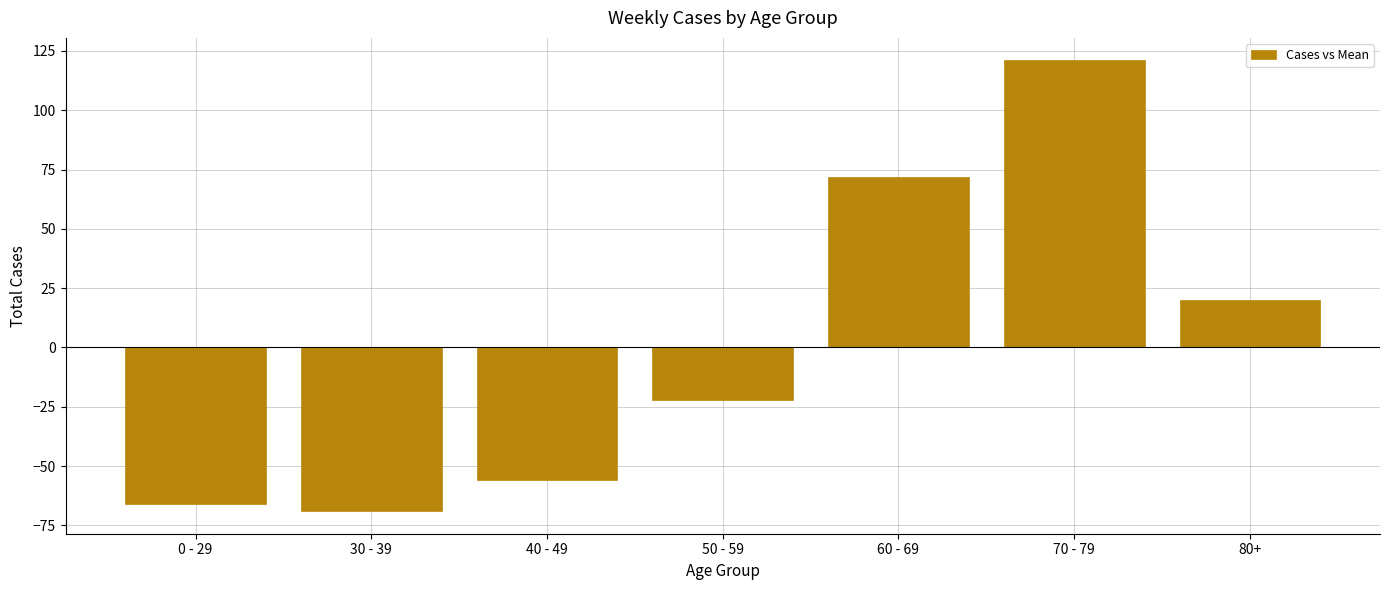

What position from the right is 60 - 69?

3